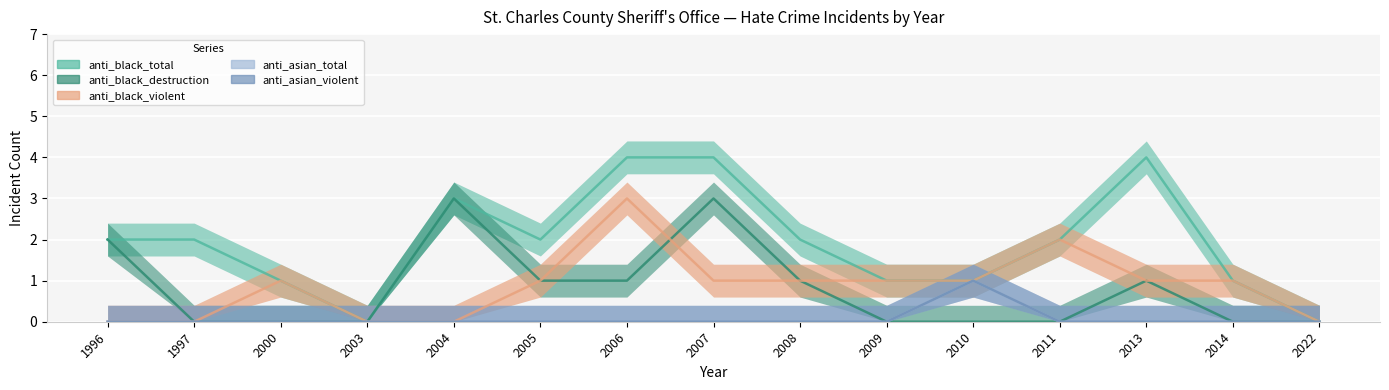

Rank the series at 2022 from highest to lowest value.

anti_black_total, anti_black_destruction, anti_black_violent, anti_asian_total, anti_asian_violent